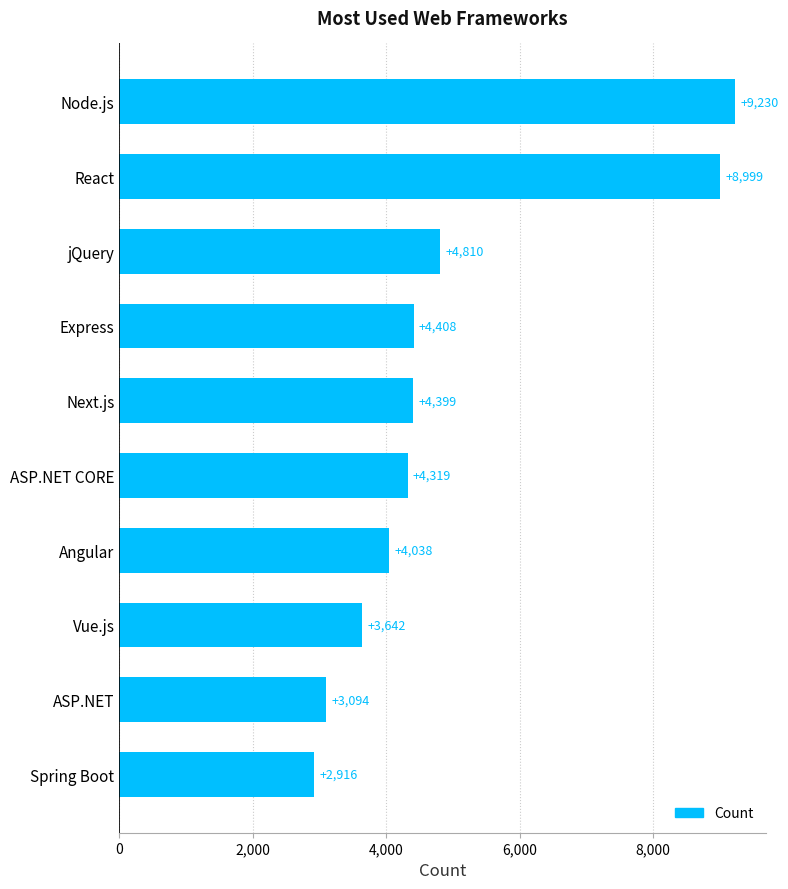

Count the number of data series in this chart.

1